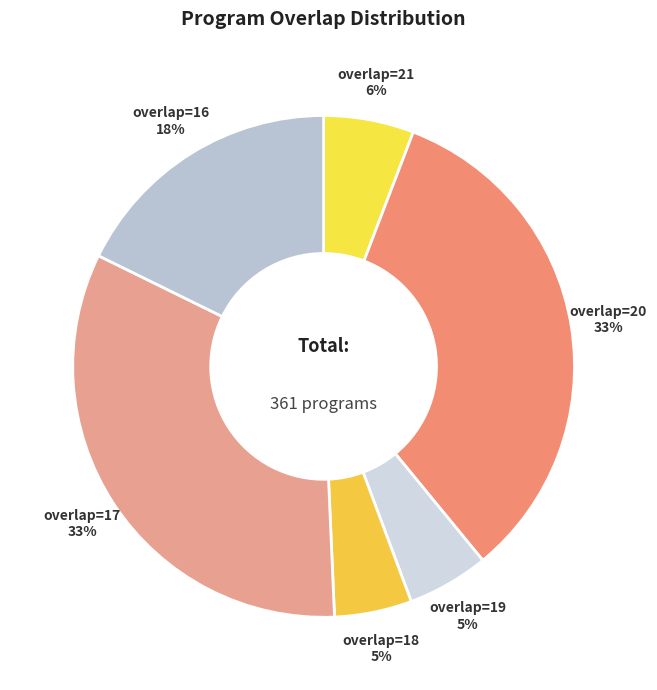

Is there a majority slice in this chart?

No